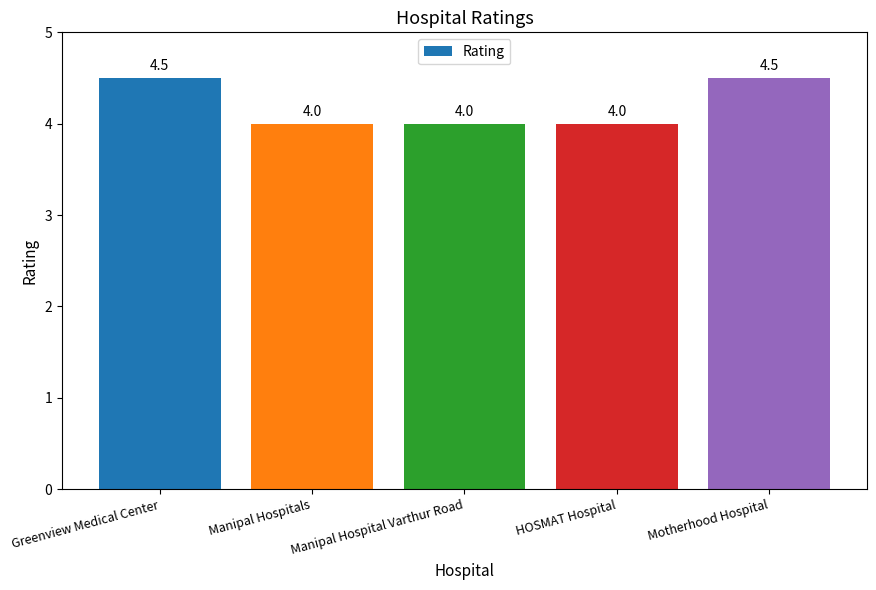

The chart shows a value of 4.5 at Motherhood Hospital. True or false?

True